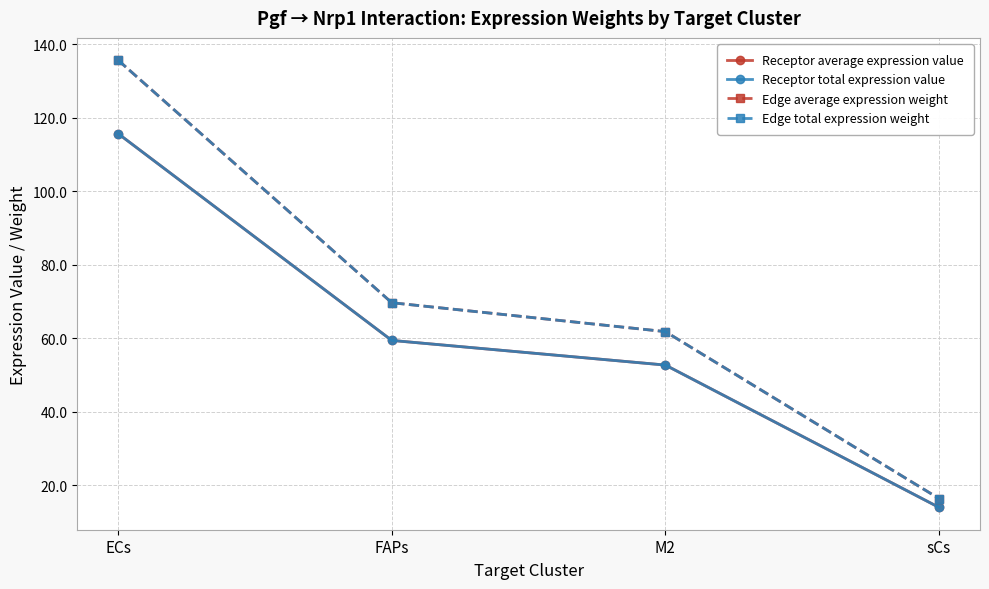

True or false: Edge average expression weight has a value of 135.6 at ECs.

True